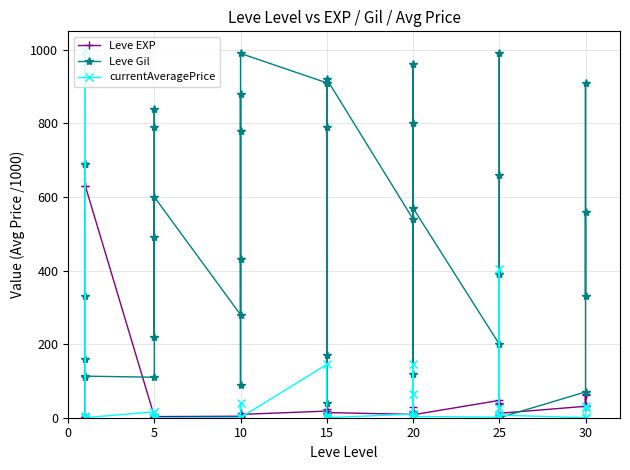

Which series has the largest total across all categories?

Leve Gil